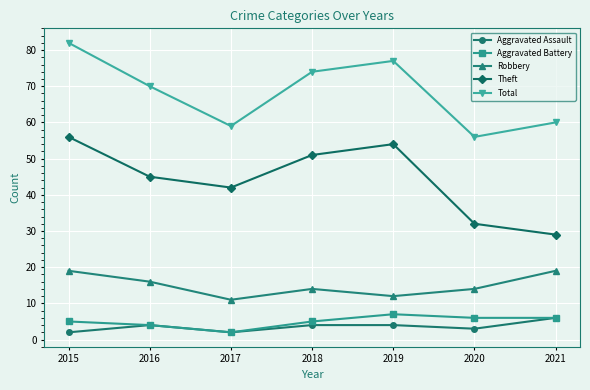

Is it true that Theft equals 56 at 2015?

True